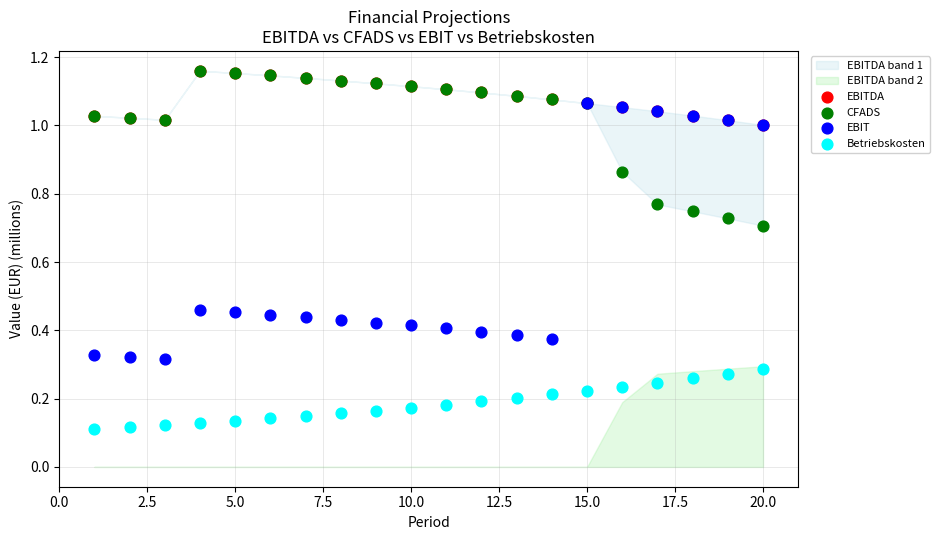

Which series reaches the minimum Y coordinate?

Betriebskosten